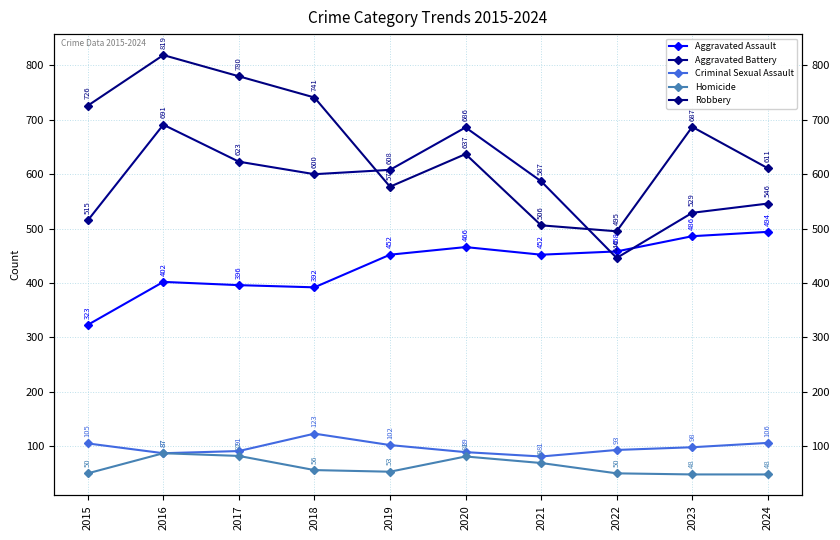

At which category is the sum across all series the highest?

2016